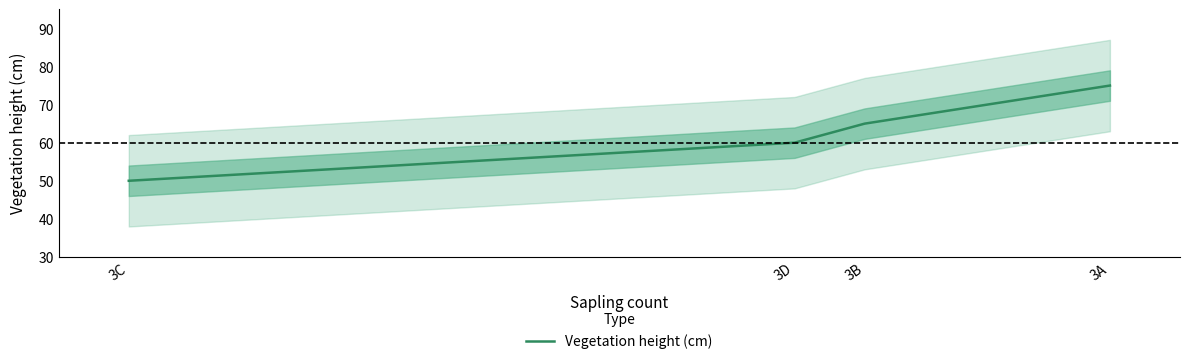

Which has a higher value, 3C or 3A?

3A